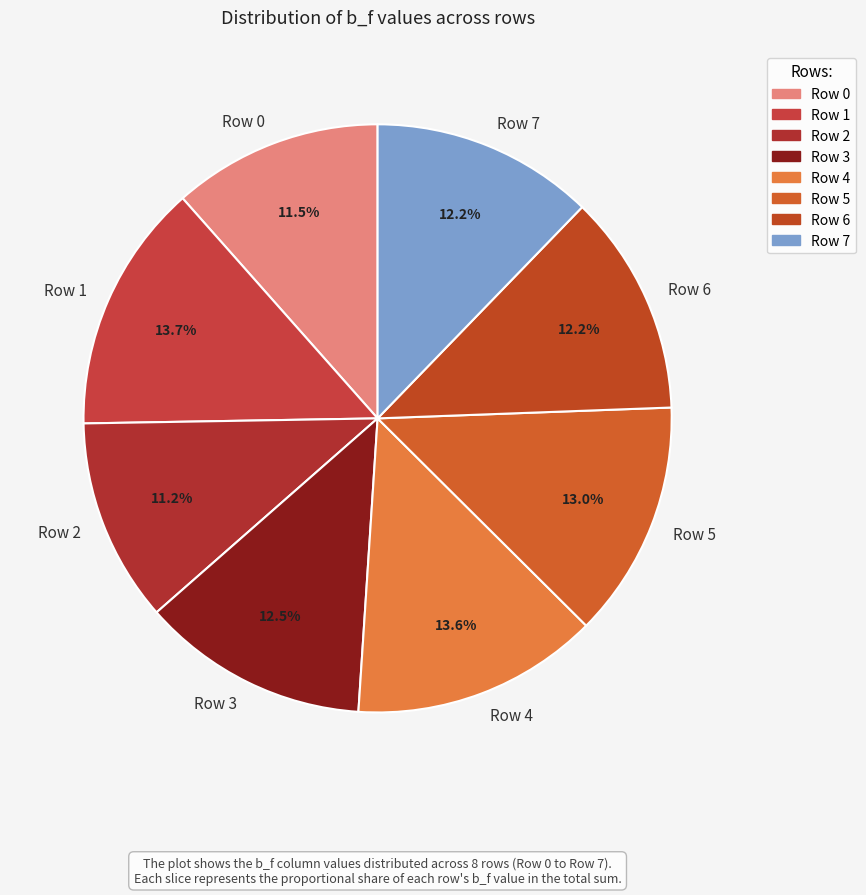

True or false: Row 6 accounts for 12% of the total.

True